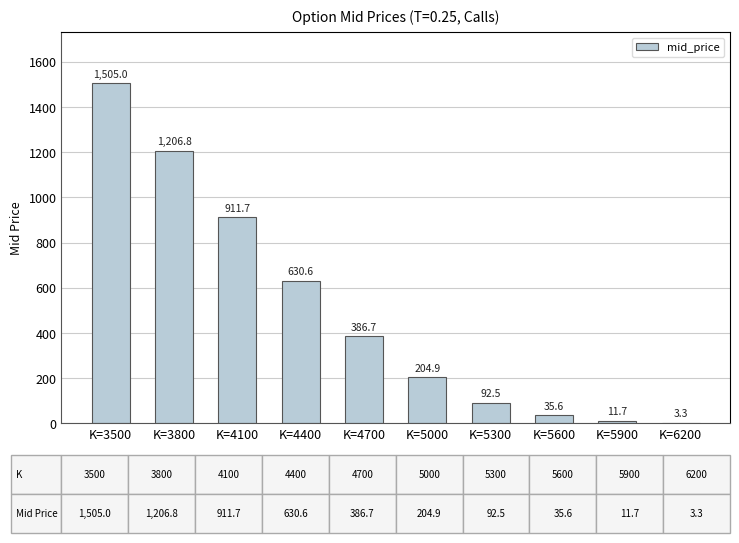

What is the sum of the values at K=5600 and K=6200?

38.9